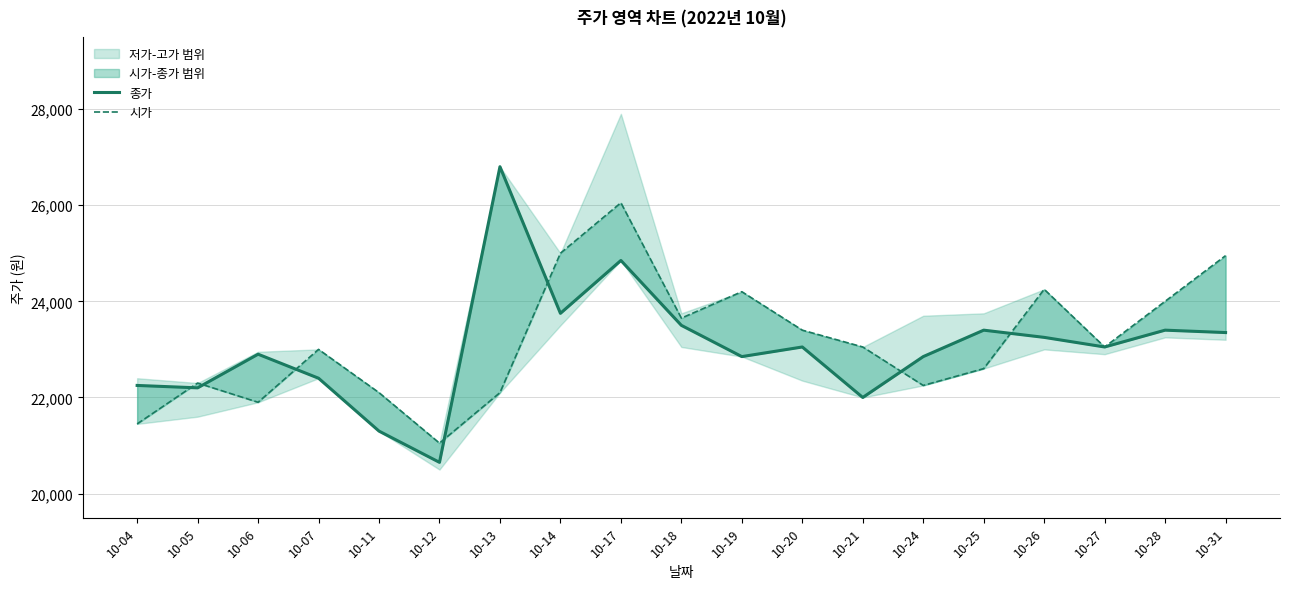

Reading left to right, extract all data points from this chart.

종가: 22250	22200	22900	22400	21300	20650	26800	23750	24850	23500	22850	23050	22000	22850	23400	23250	23050	23400	23350
시가: 21450	22300	21900	23000	22100	21050	22100	25000	26050	23650	24200	23400	23050	22250	22600	24250	23050	24000	24950